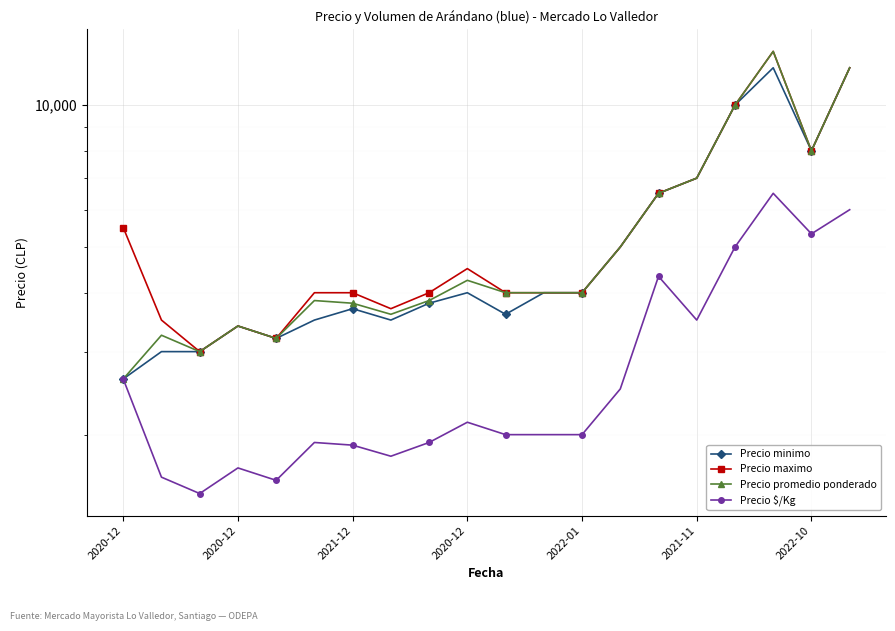

What is the sum of all Precio promedio ponderado values?

108325